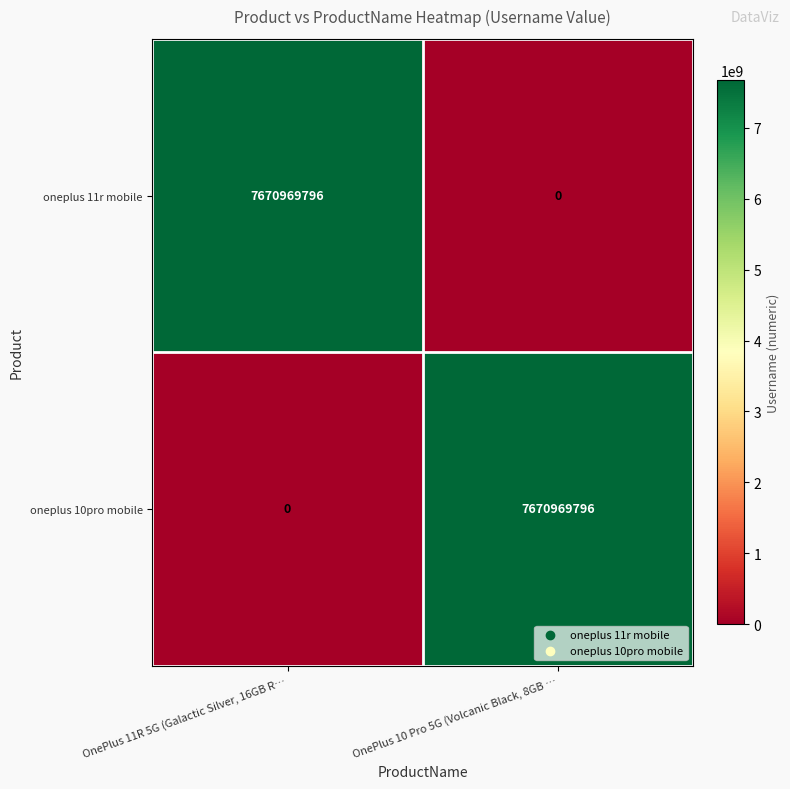

What is the difference between the highest and lowest values at OnePlus 11R 5G (Galactic Silver, 16GB R…?

7670969796